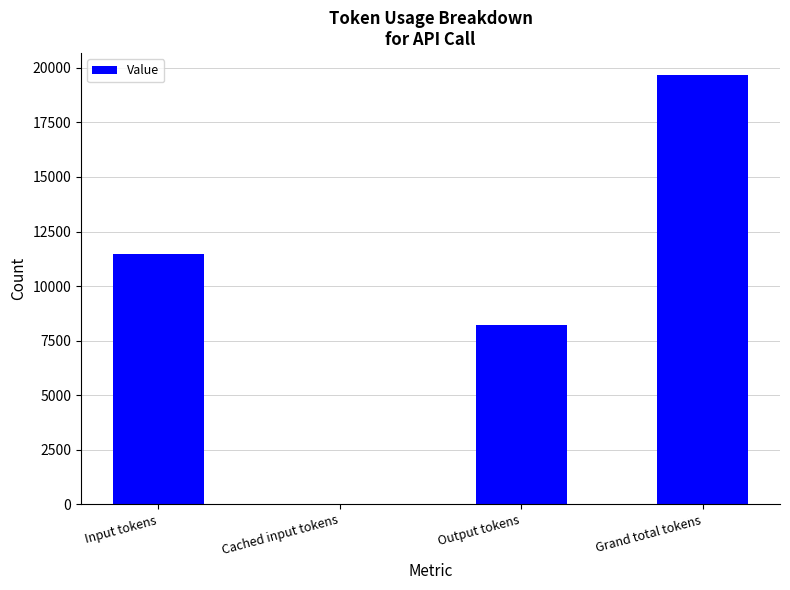

True or false: the data shows 11869 at Output tokens.

False